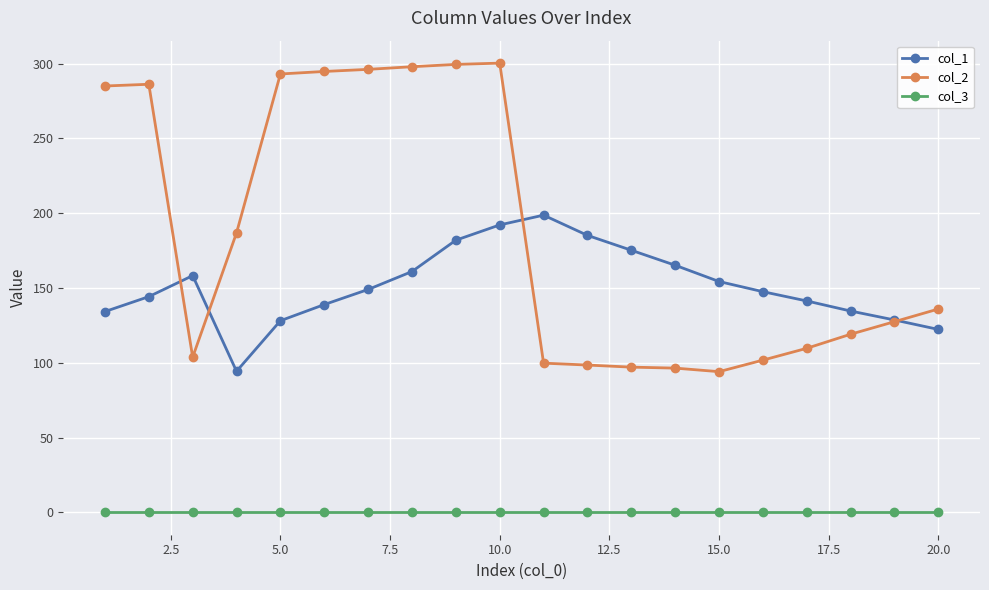

What is the minimum value for col_2?

94.0